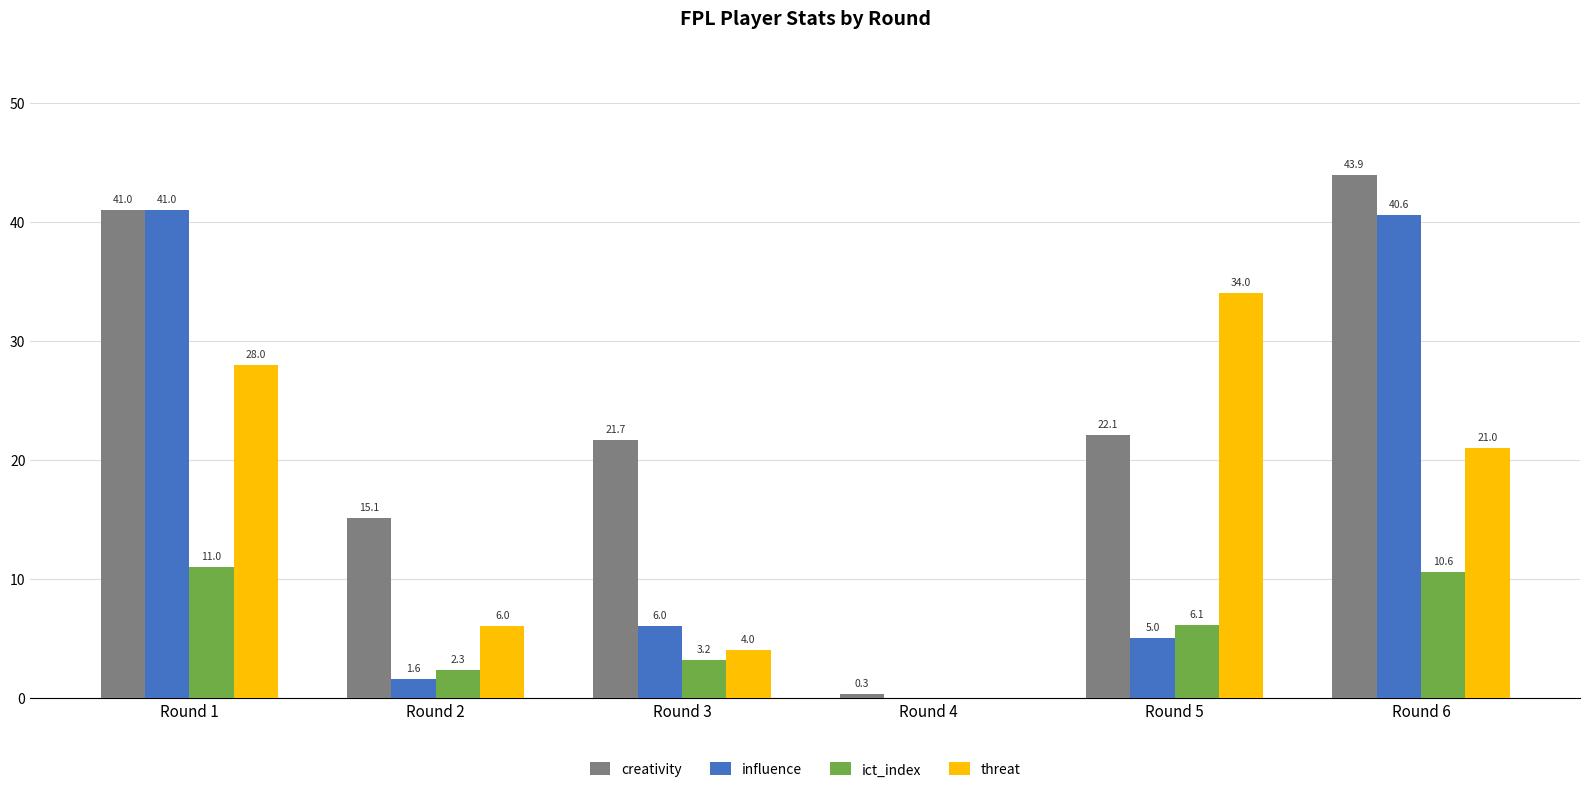

Is the value of threat at Round 3 greater than the value of creativity at Round 2?

No